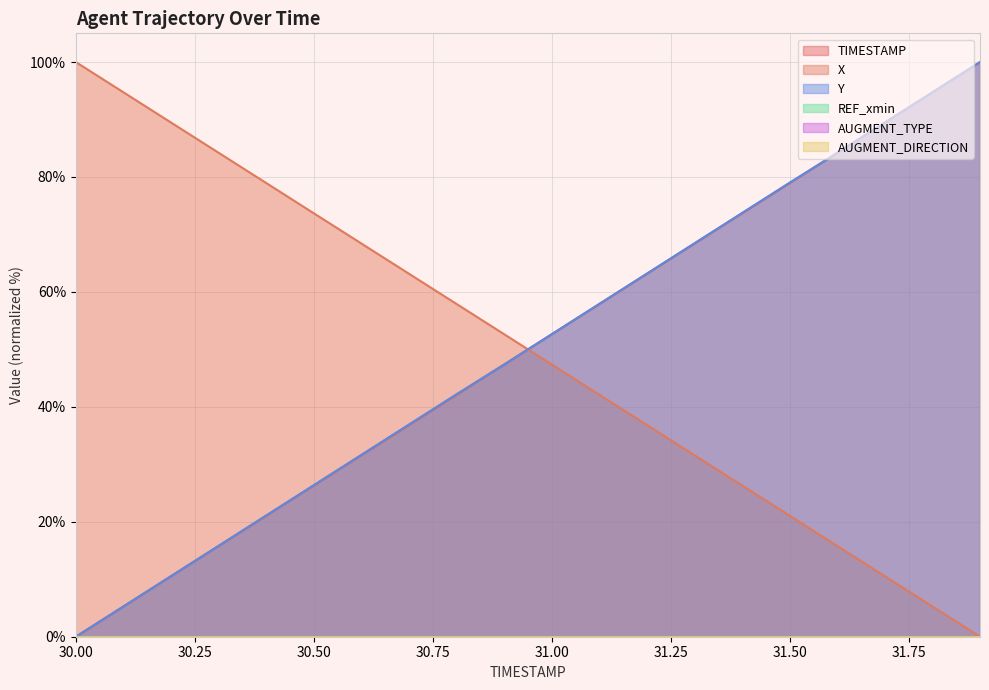

Does the chart display data point markers on the line(s)?

No